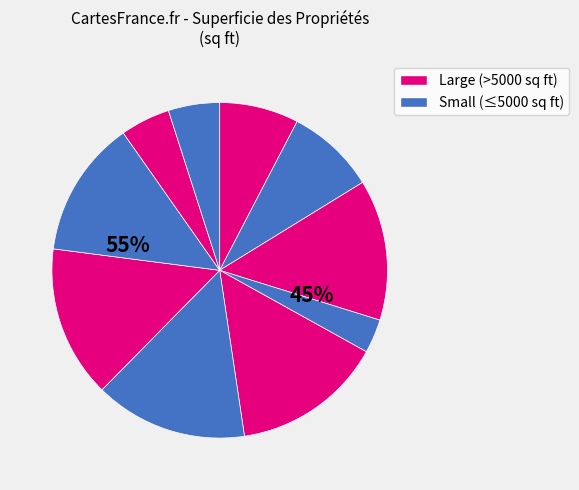

True or false: 6572 sq ft accounts for 15% of the total.

True